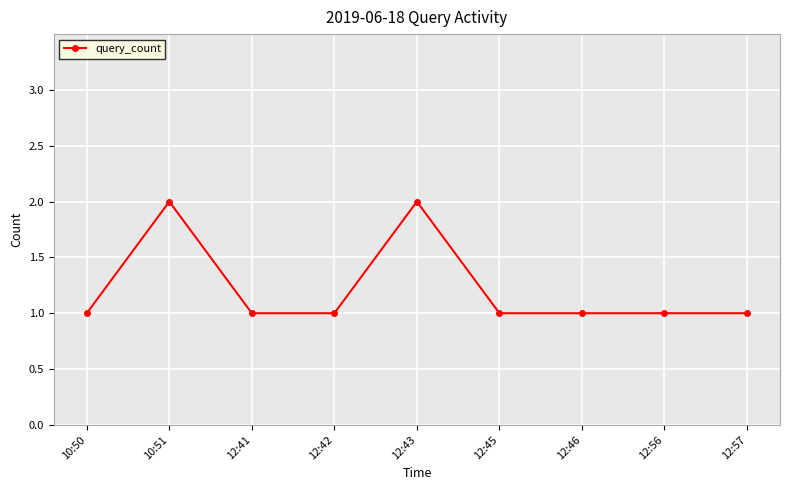

What is the ratio of the value at 12:56 to the value at 12:57?

1.0